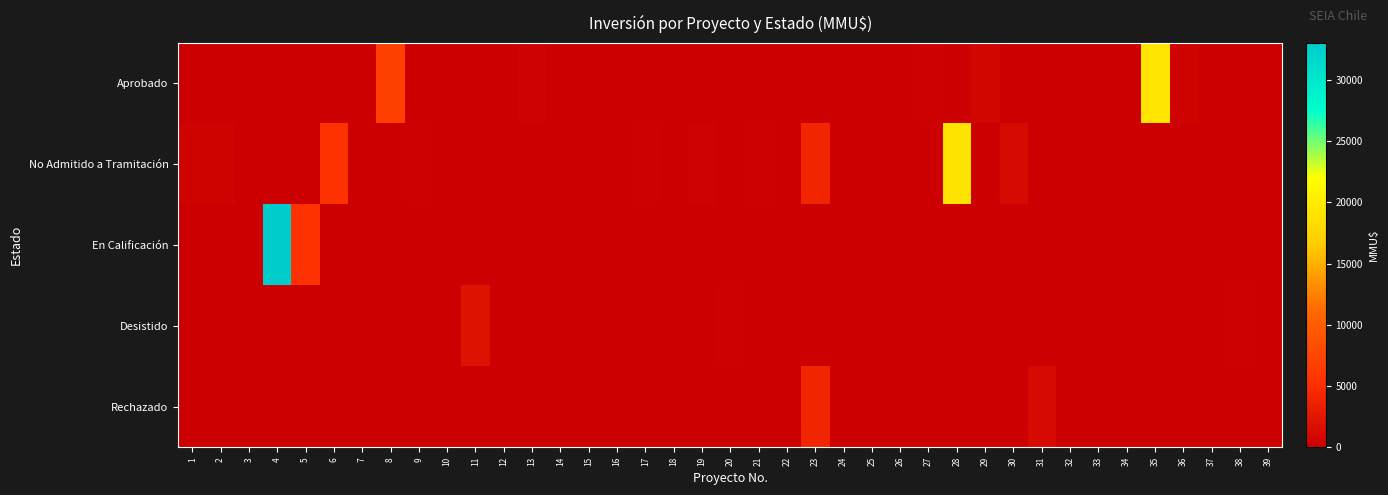

Between 22 and 37, which series saw the biggest shift?

Aprobado